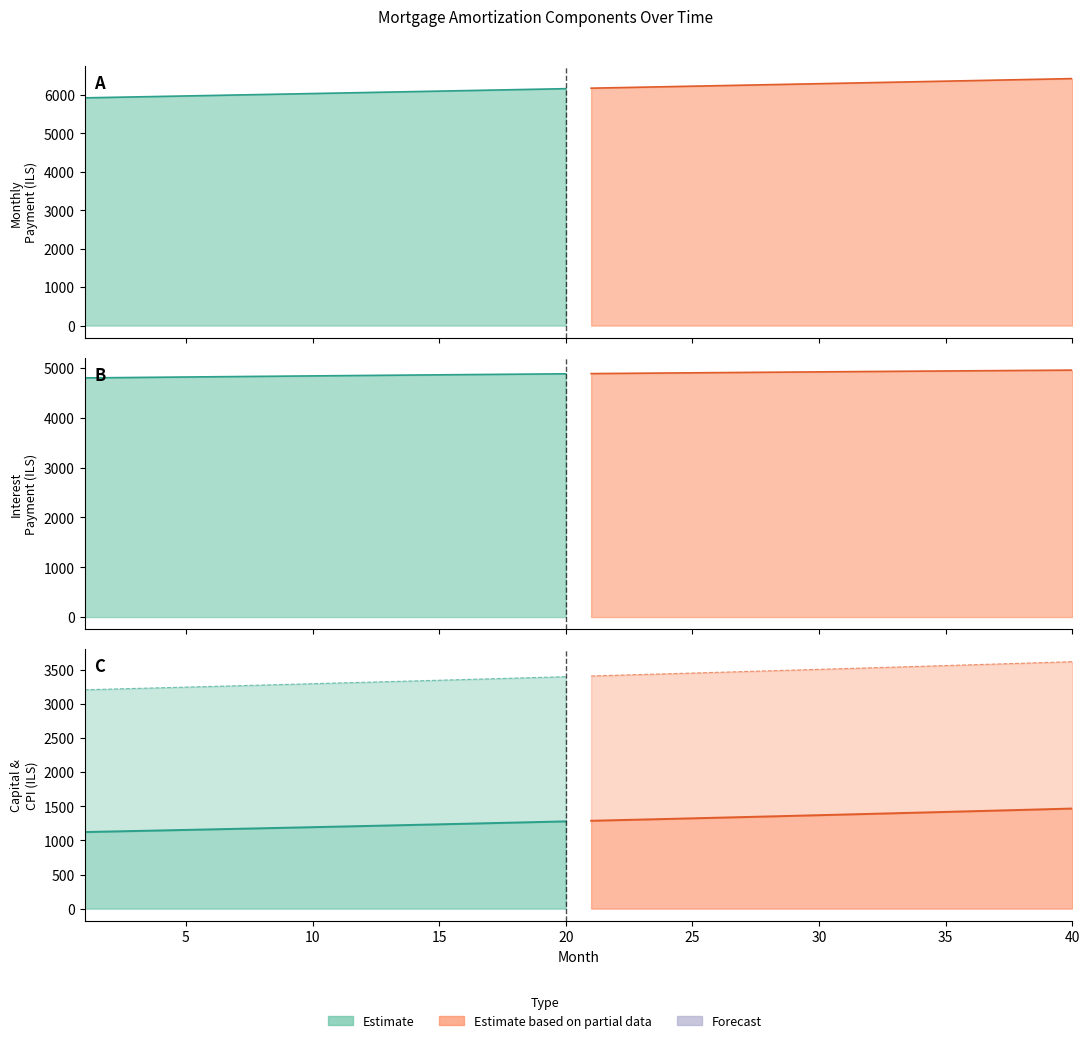

At how many categories does at least one series exceed 1395?

40